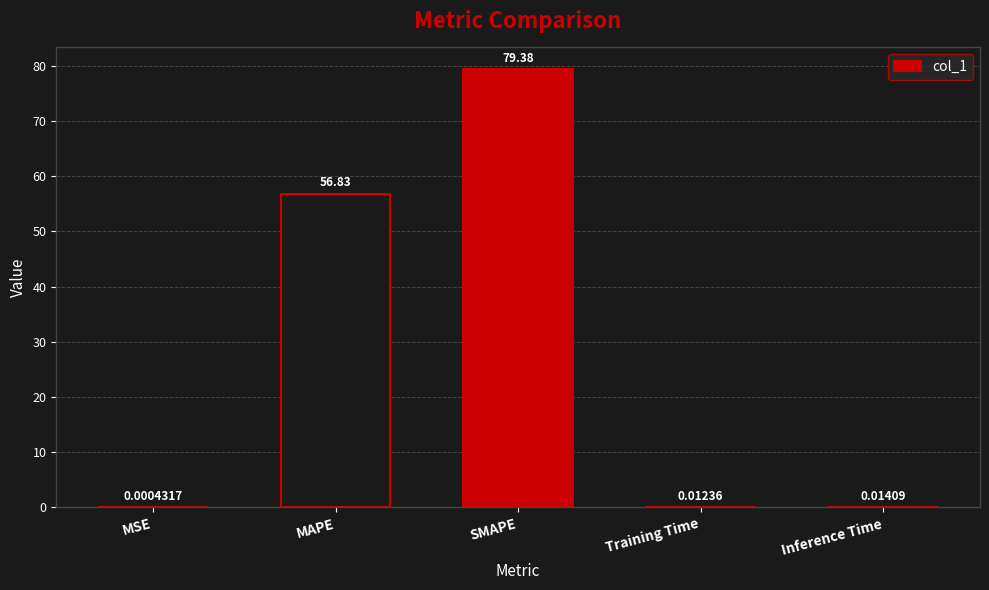

What is the sum of all values?

136.2